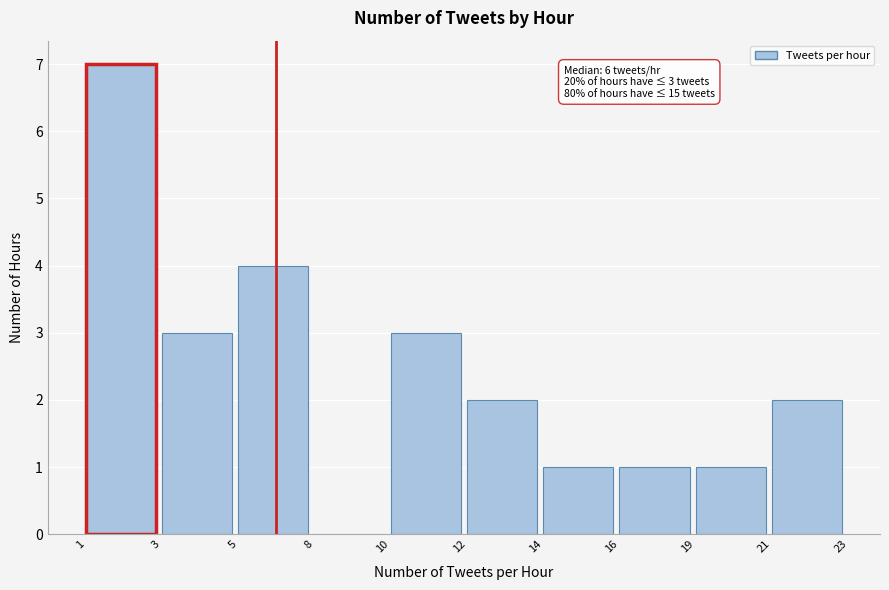

Reading right to left, transcribe all the data shown in this chart.

21=2	19=1	16=1	14=1	12=2	10=3	8=0	5=4	3=3	1=7